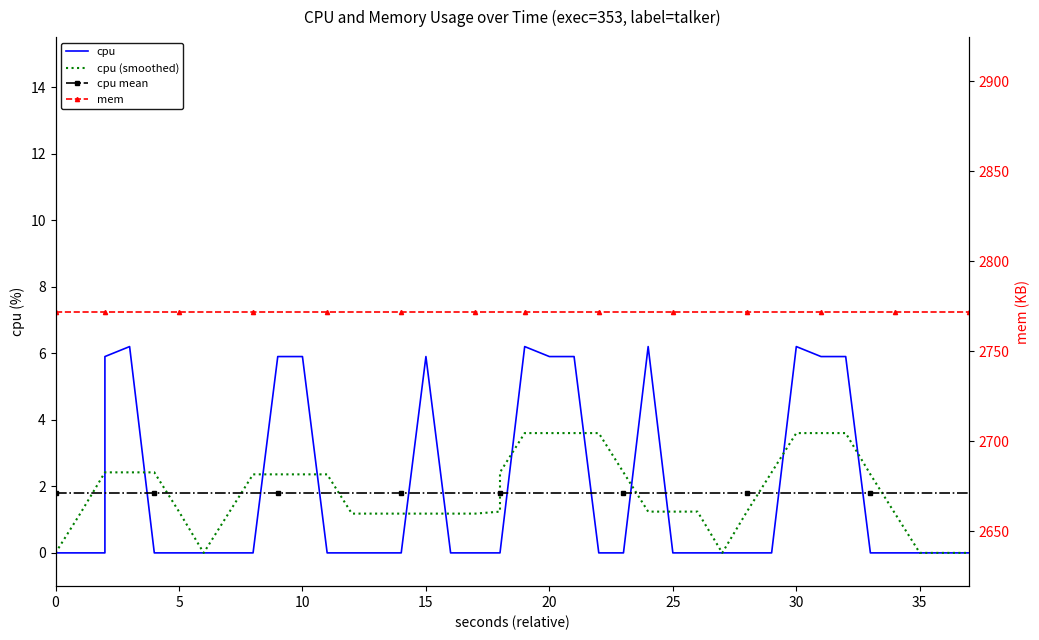

What are all the series names shown in the legend?

cpu, cpu (smoothed), cpu mean, mem